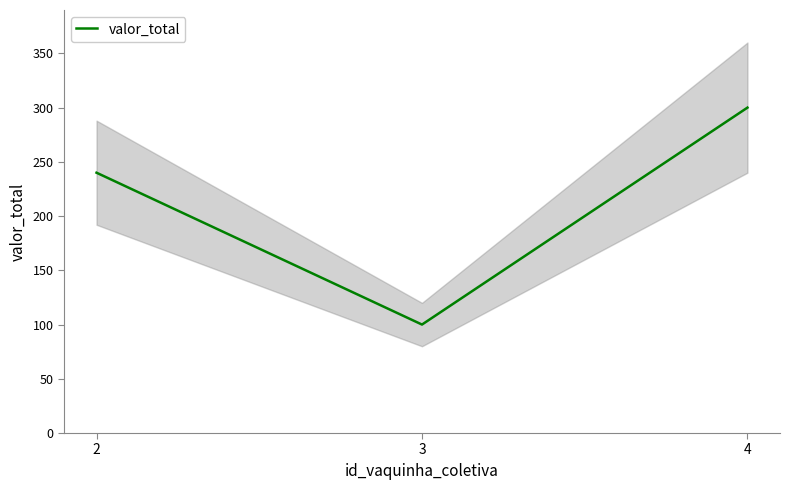

List the labels in order of value, smallest first.

3, 2, 4